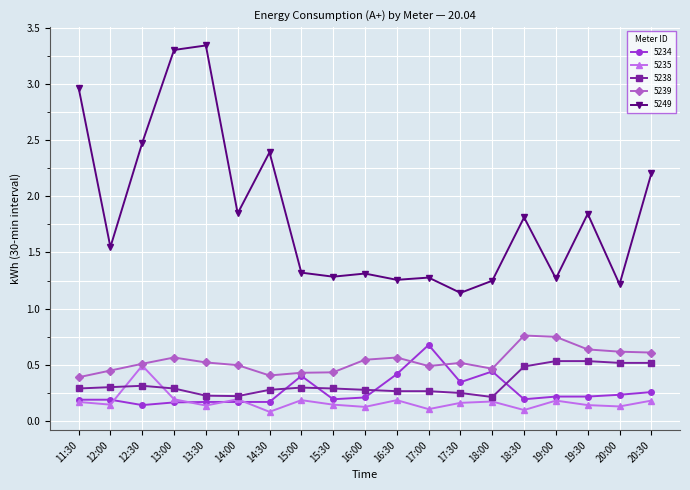

How many 5238 values are between 0 and 1?

19